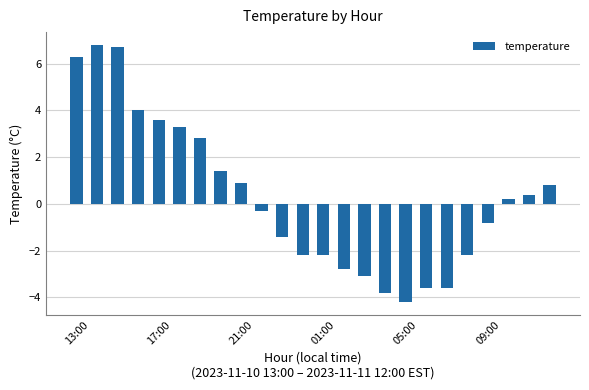

How many values are below zero?

12